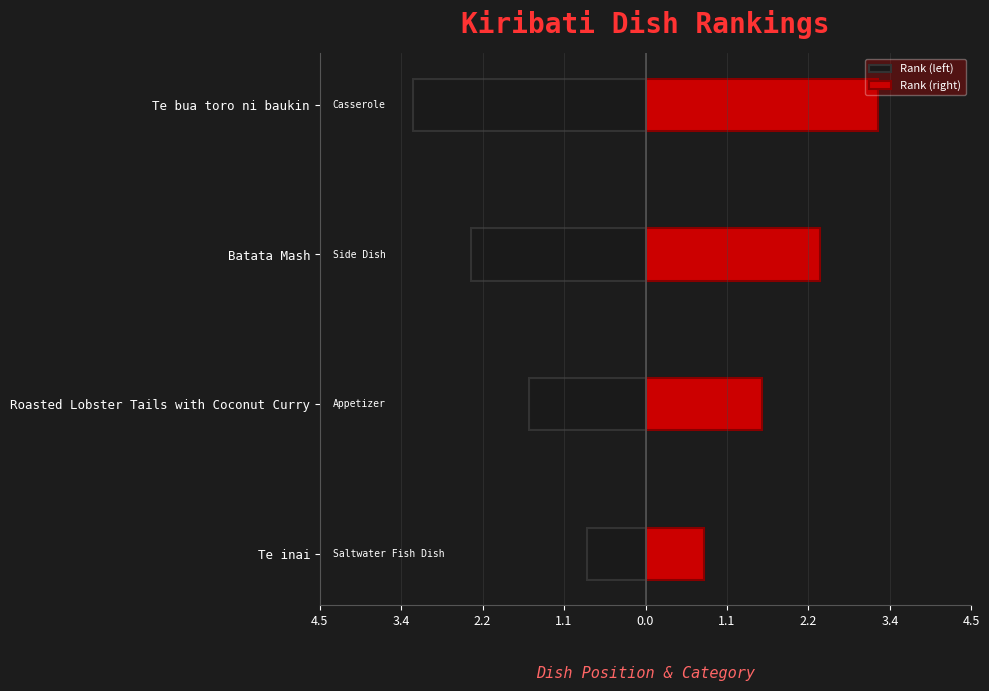

True or false: Rank (left) has a value of -1.4 at Batata Mash.

False